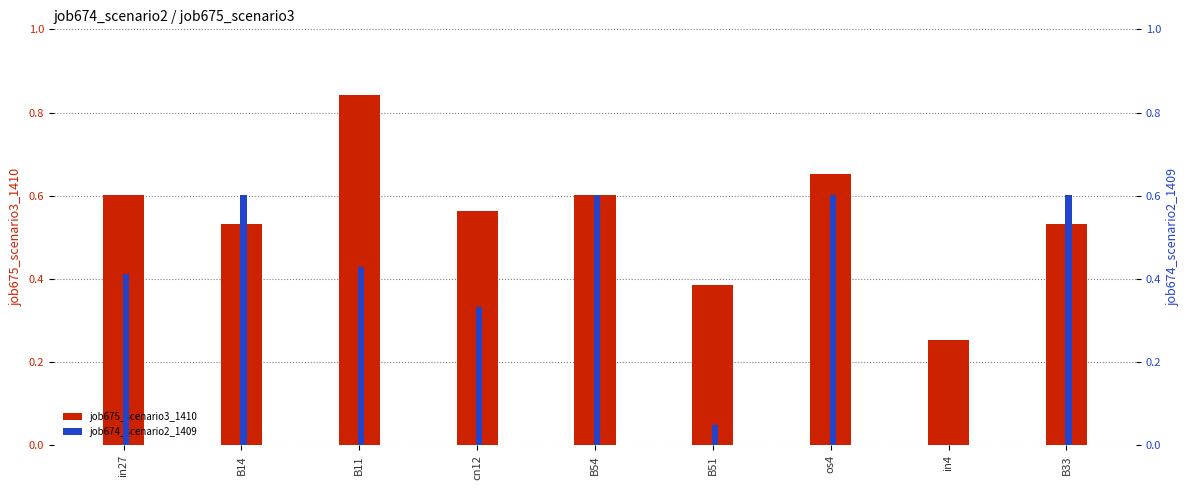

Which category has the highest value across all series?

B11